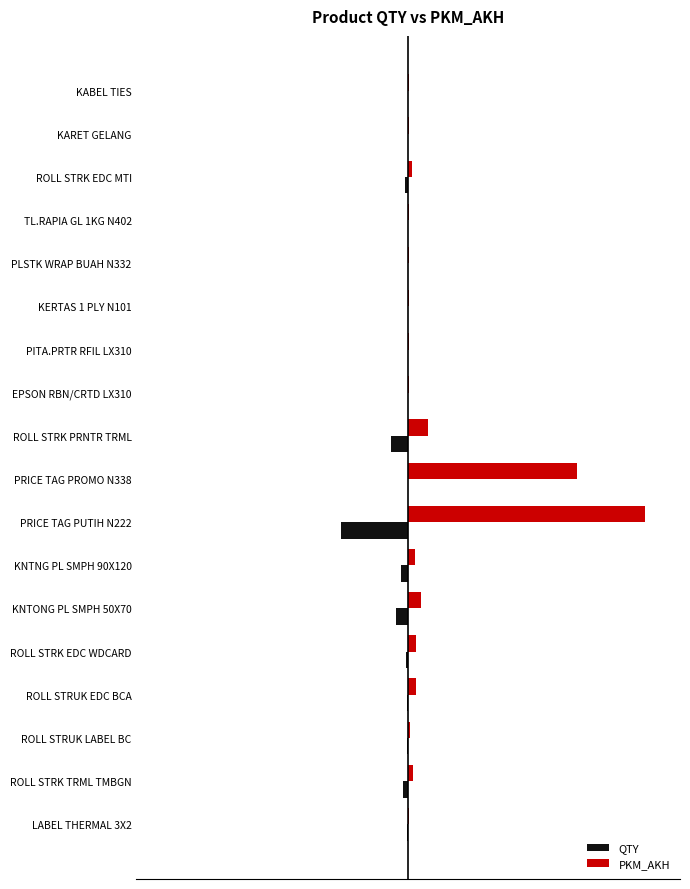

At how many categories does at least one series exceed 292?

2